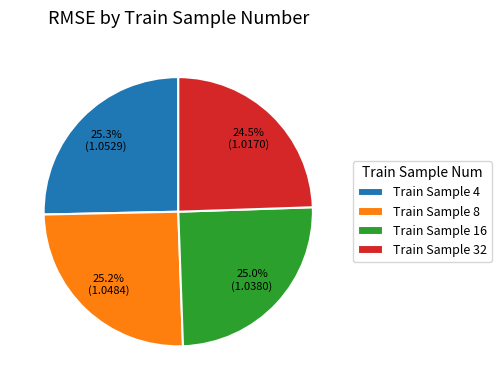

Is there a majority slice in this chart?

No